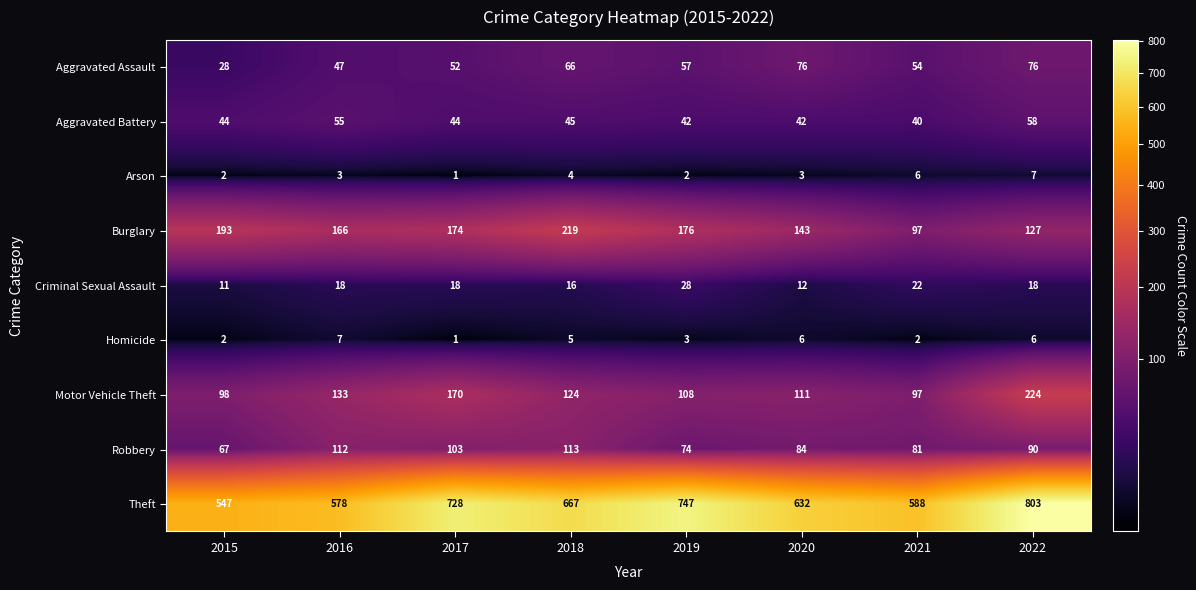

At which label does Homicide first exceed 5?

2016